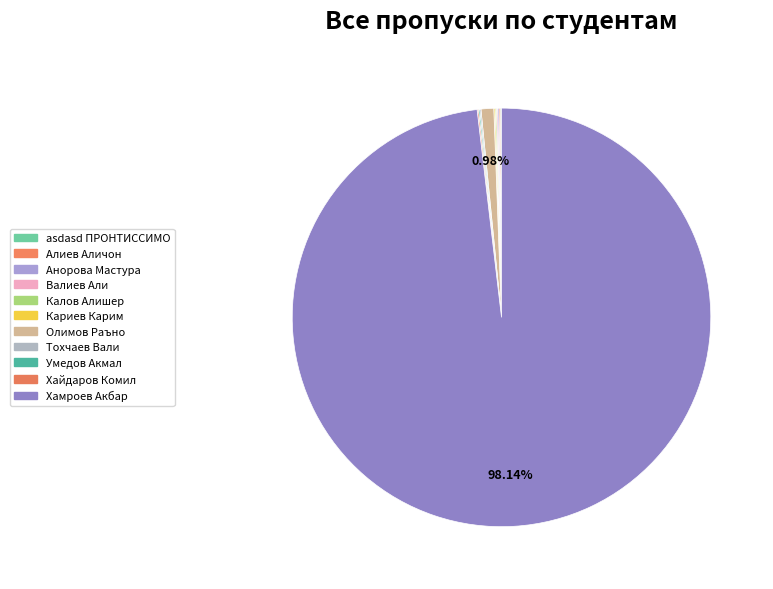

The Валиев Али slice represents 0% of the pie. True or false?

True